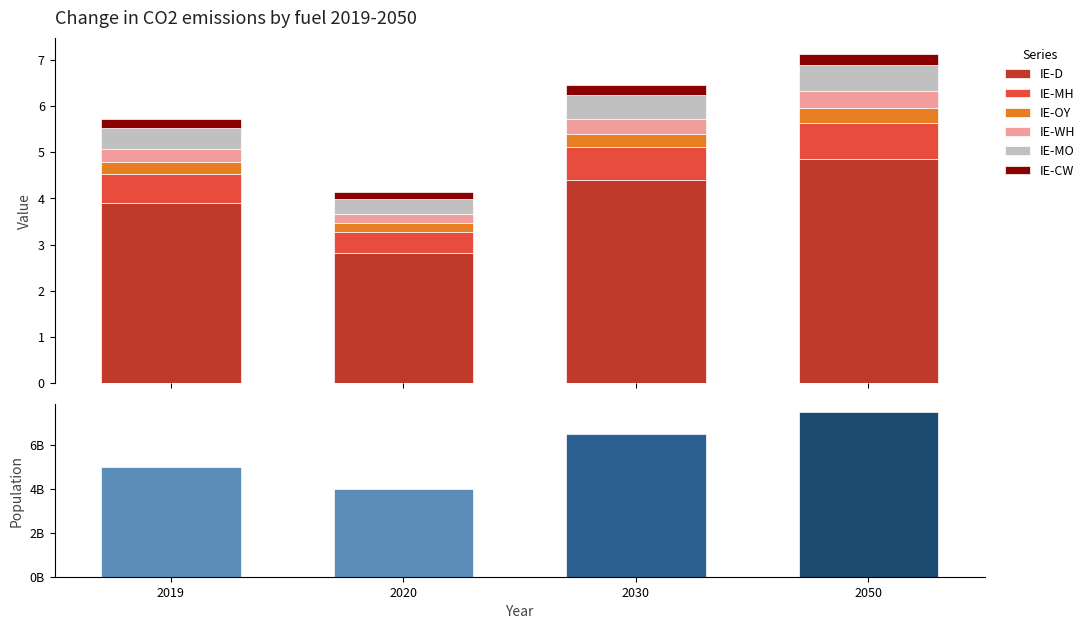

What is the greatest value displayed?

4.9